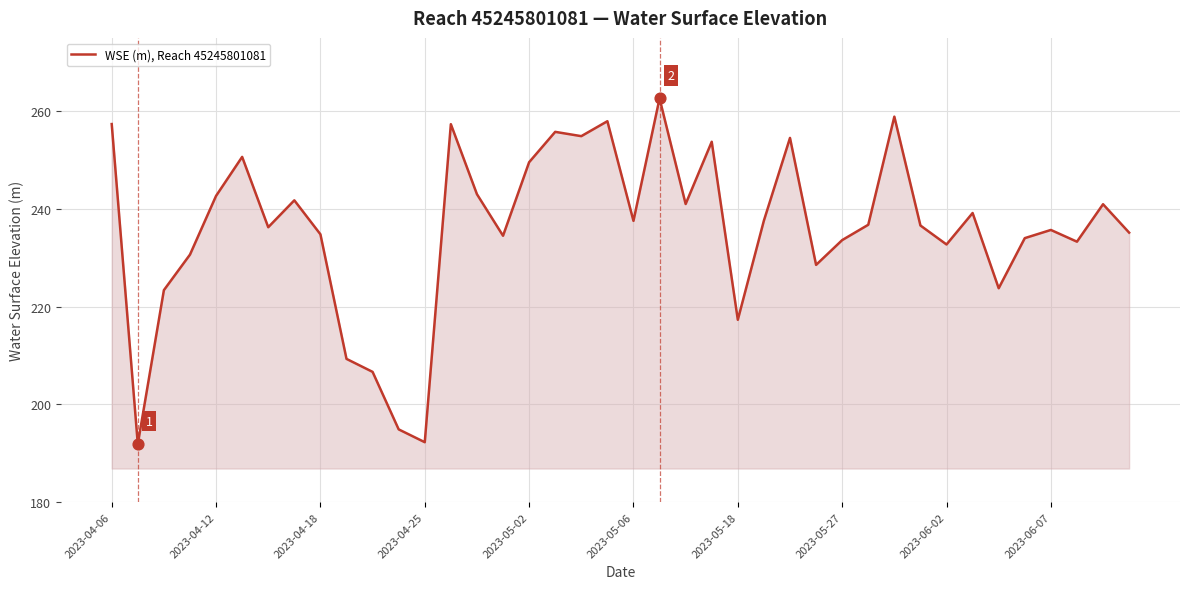

What is the maximum value shown in the chart?

262.6